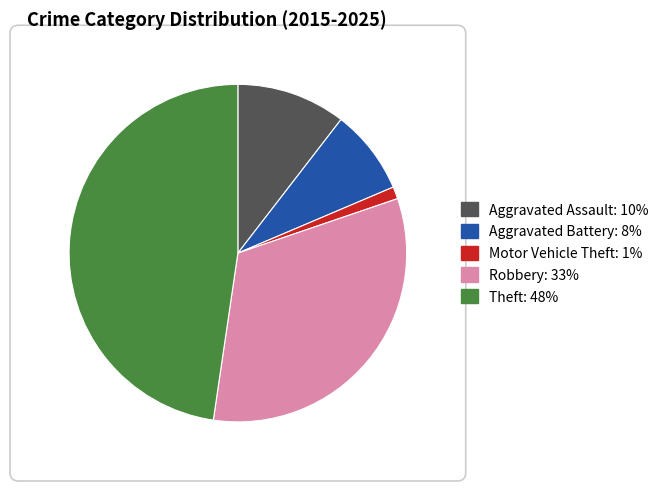

True or false: Motor Vehicle Theft accounts for 1% of the total.

True